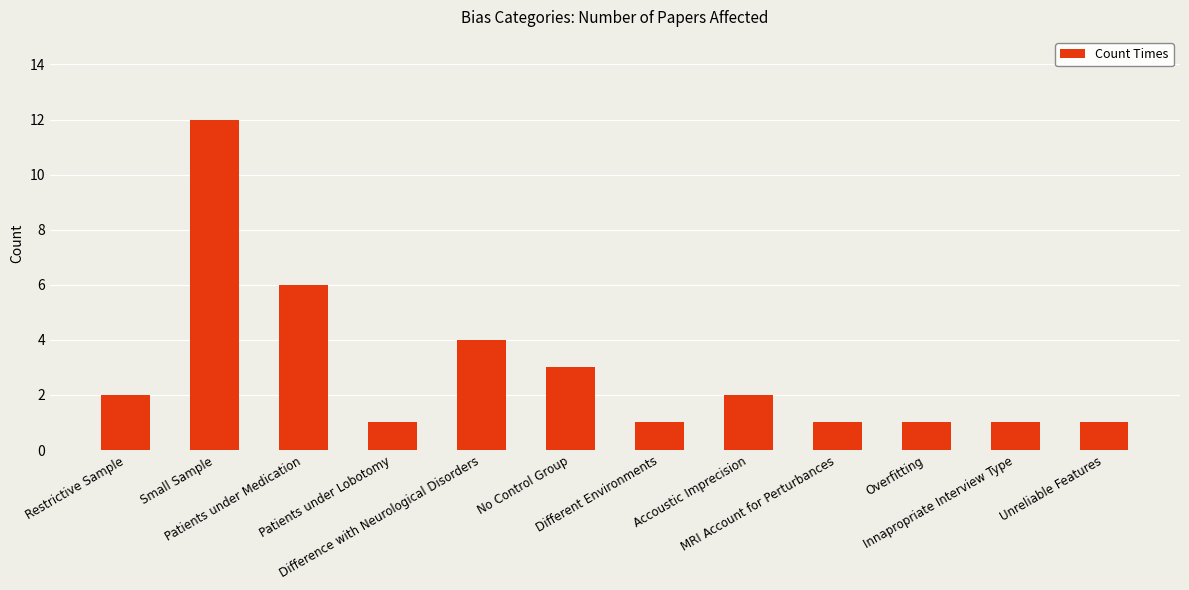

What is the value of the 2nd bar from the left?

12